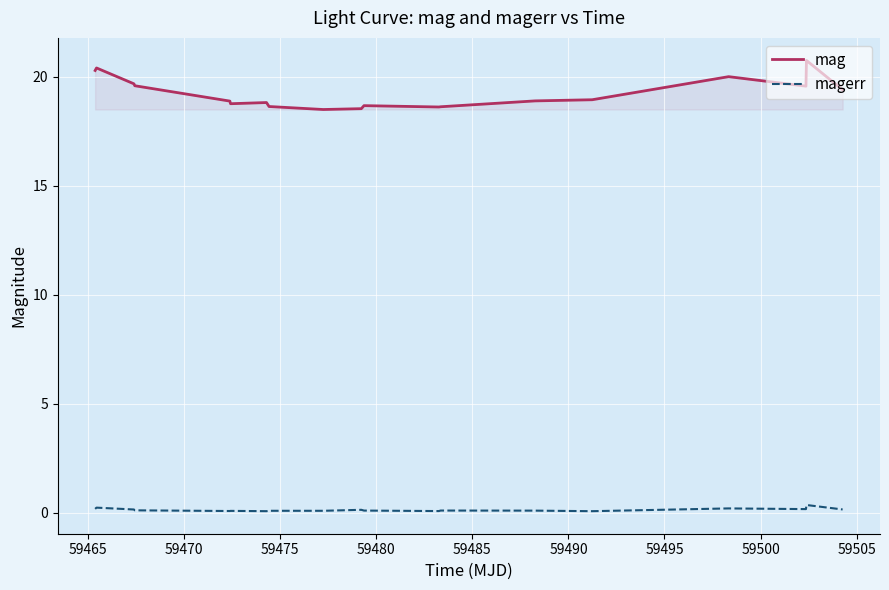

True or false: mag and magerr intersect in this chart.

False